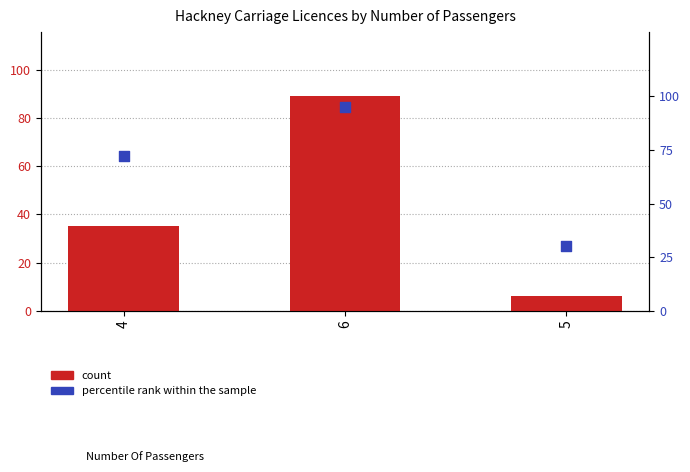

What are all the series names shown in the legend?

count, percentile rank within the sample